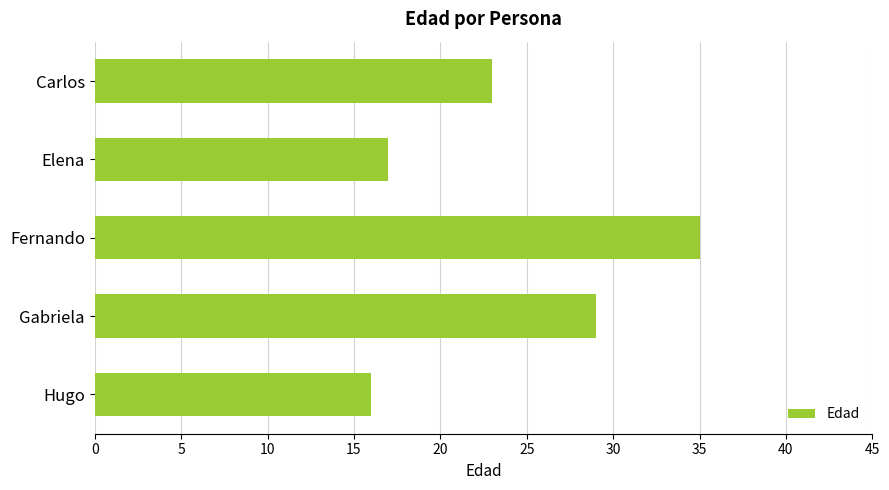

How many values are below 23?

2